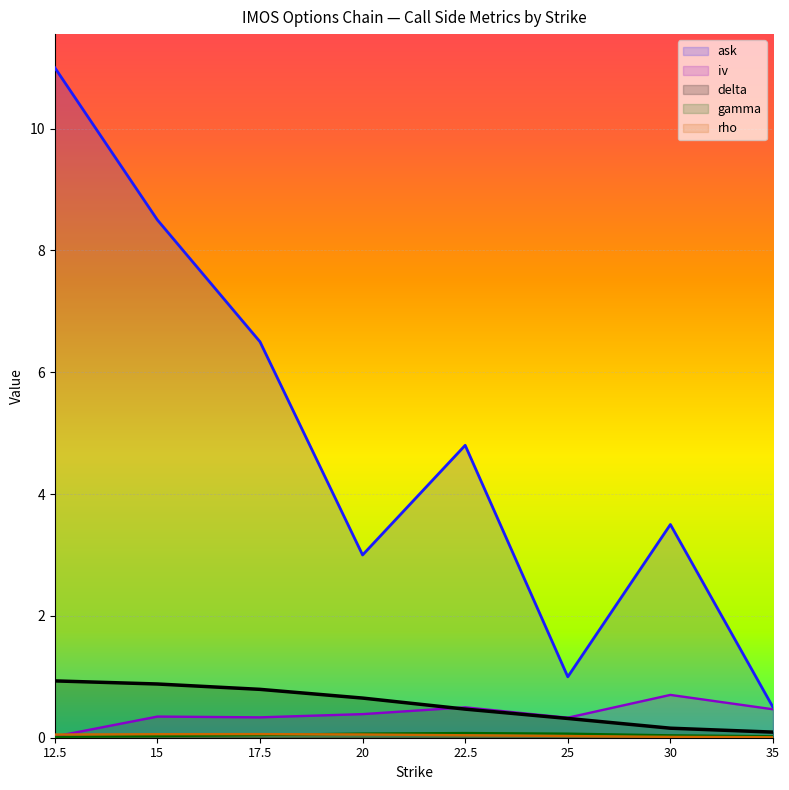

In gamma, how many points are higher than both neighbors (excluding endpoints)?

1